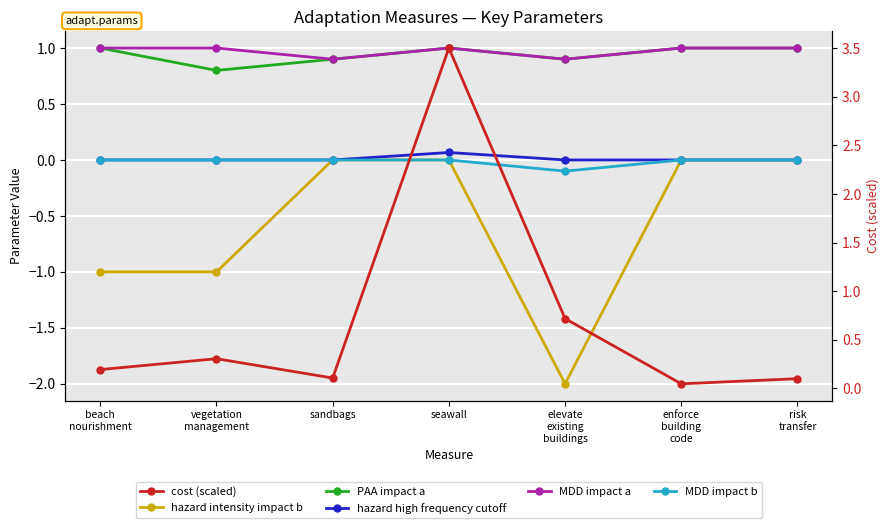

List the series in order of their peak value, lowest first.

hazard intensity impact b, MDD impact b, hazard high frequency cutoff, PAA impact a, MDD impact a, cost (scaled)